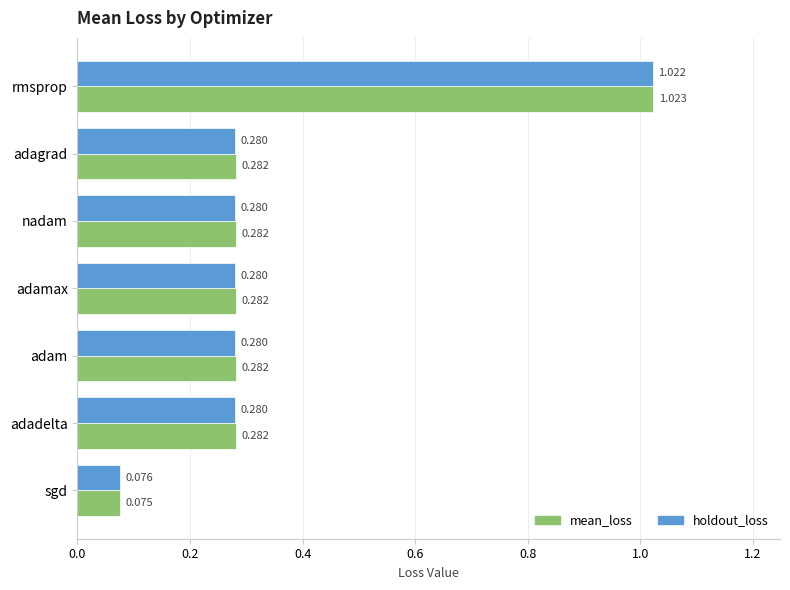

Which category has the highest value in the mean_loss series?

rmsprop